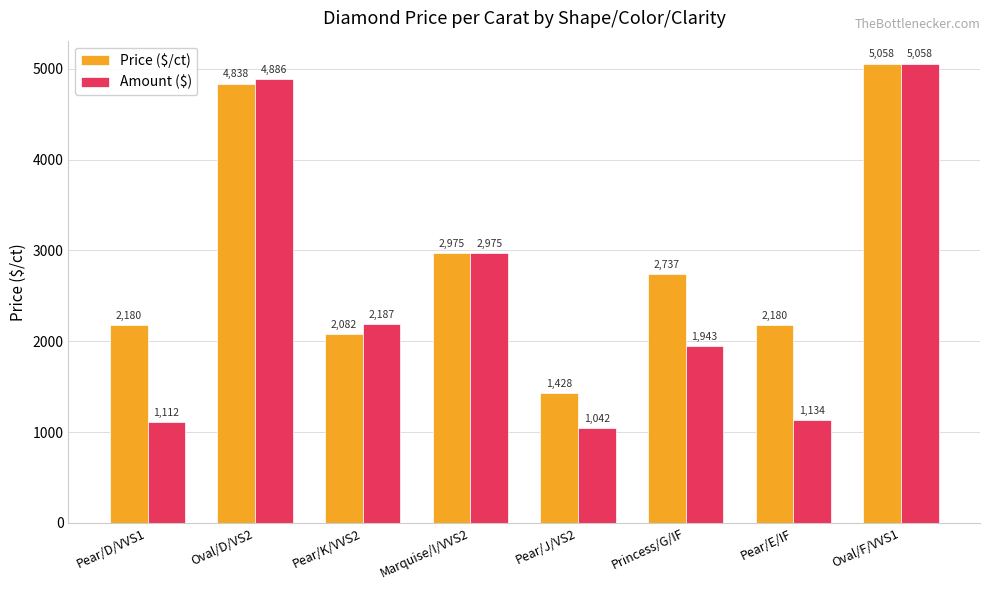

What is the difference between the maximum and minimum values in the Price ($/ct) series?

3629.5